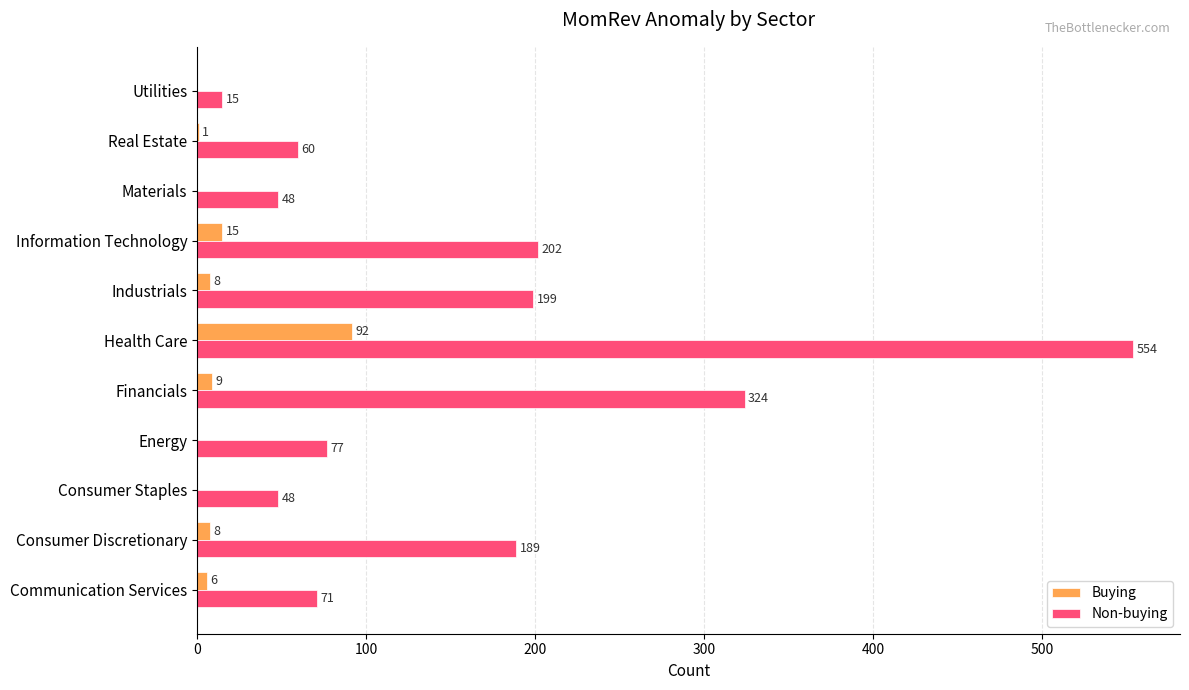

Between Health Care and Information Technology, which series saw the biggest shift?

Non-buying